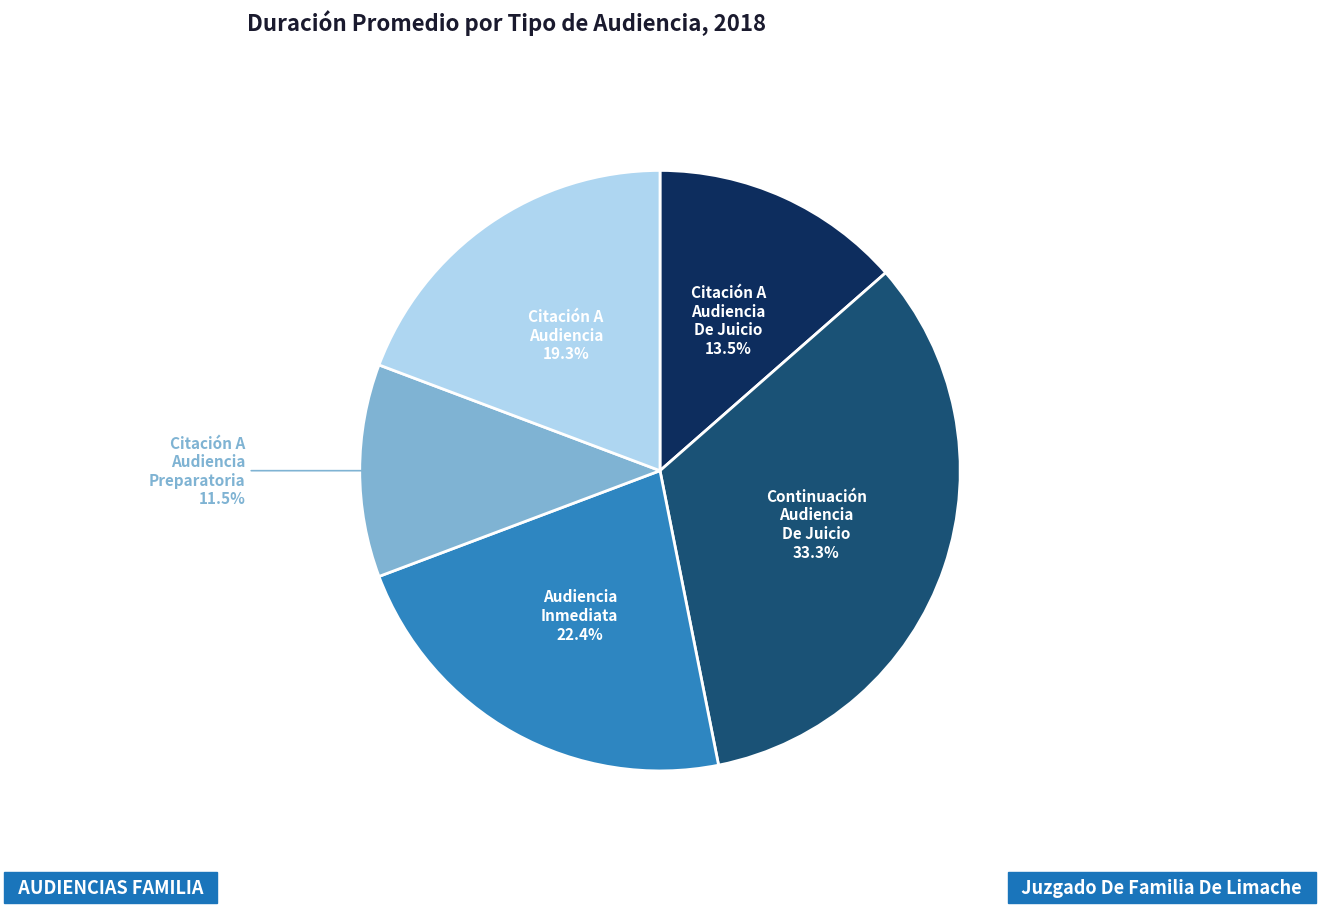

Is it true that Citación A Audiencia De Juicio is 5% of the pie?

False